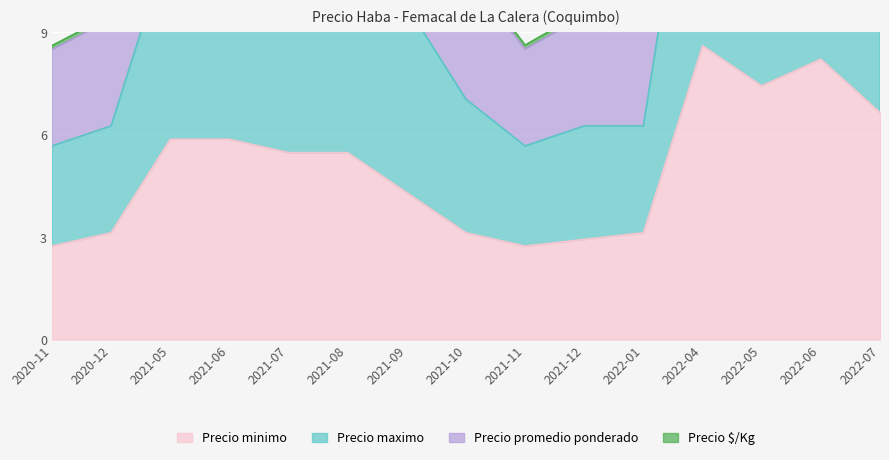

At which label does Precio minimo reach its peak?

2022-04